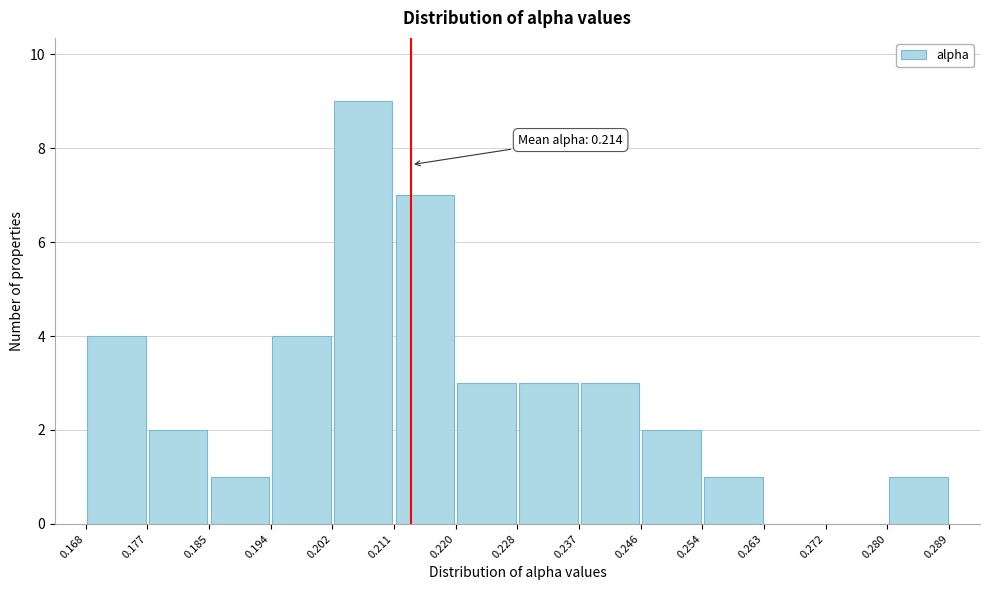

Which range on the x-axis has the tallest bar?

0.202 to 0.211